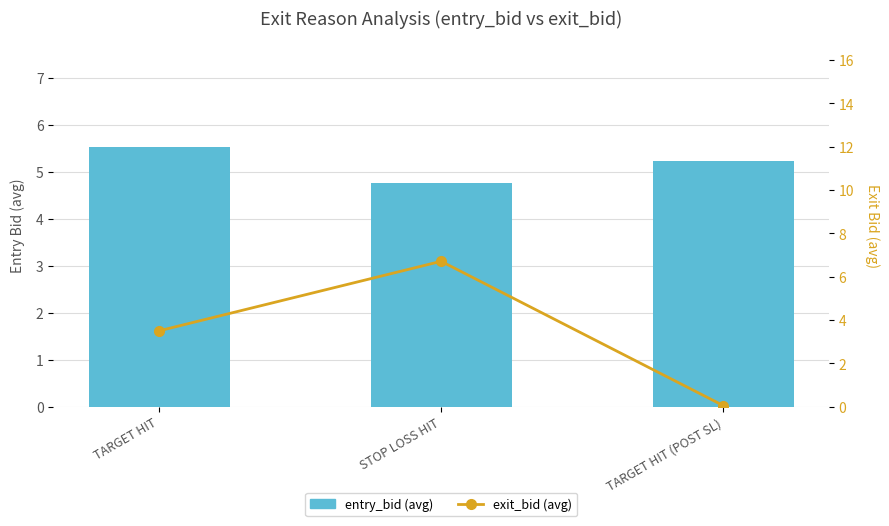

What is the average value of the entry_bid (avg) series?

5.2